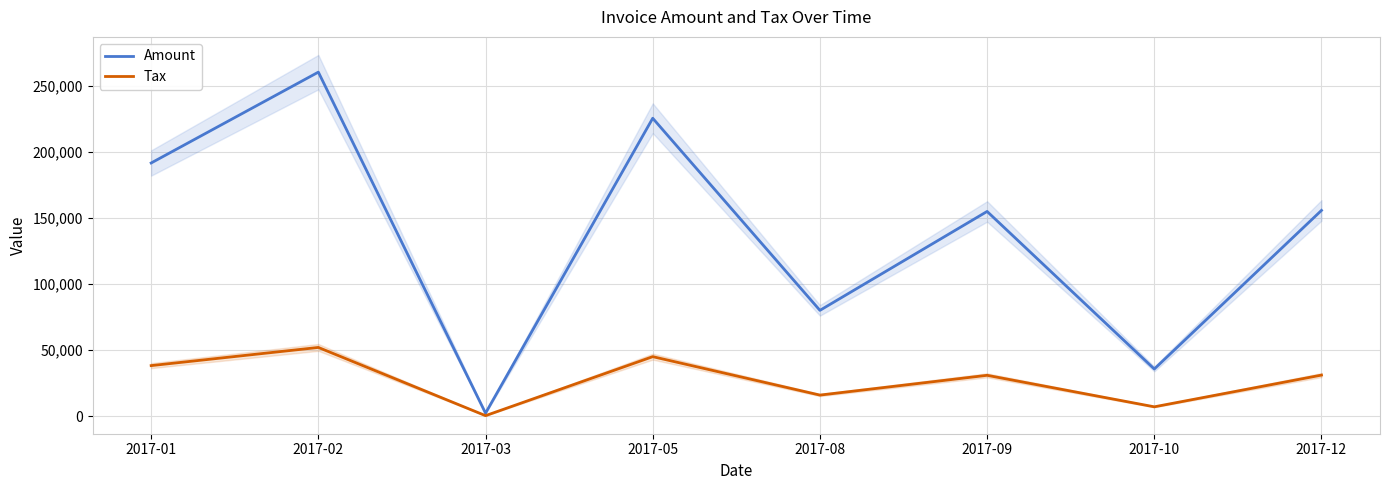

Reading left to right, what are all the values shown in this chart?

Amount: 191641.0	260376.0	2334.0	225492.0	80133.0	154970.0	35765.0	155764.0
Tax: 38328.2	52075.2	466.8	45098.4	16026.6	30994.0	7153.0	31152.8